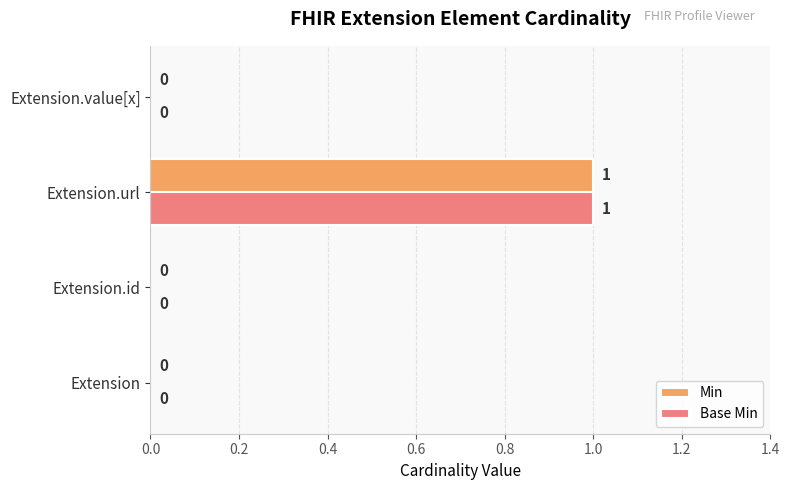

True or false: Base Min has a value of 0 at Extension.id.

True